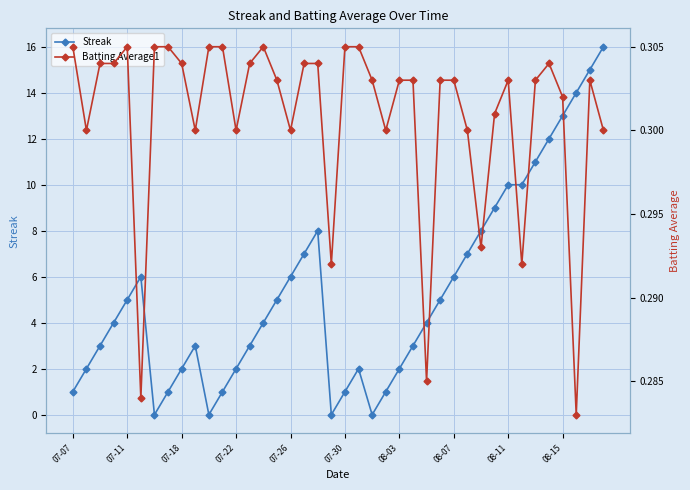

The value of Streak at 08-15 is 13. True or false?

True